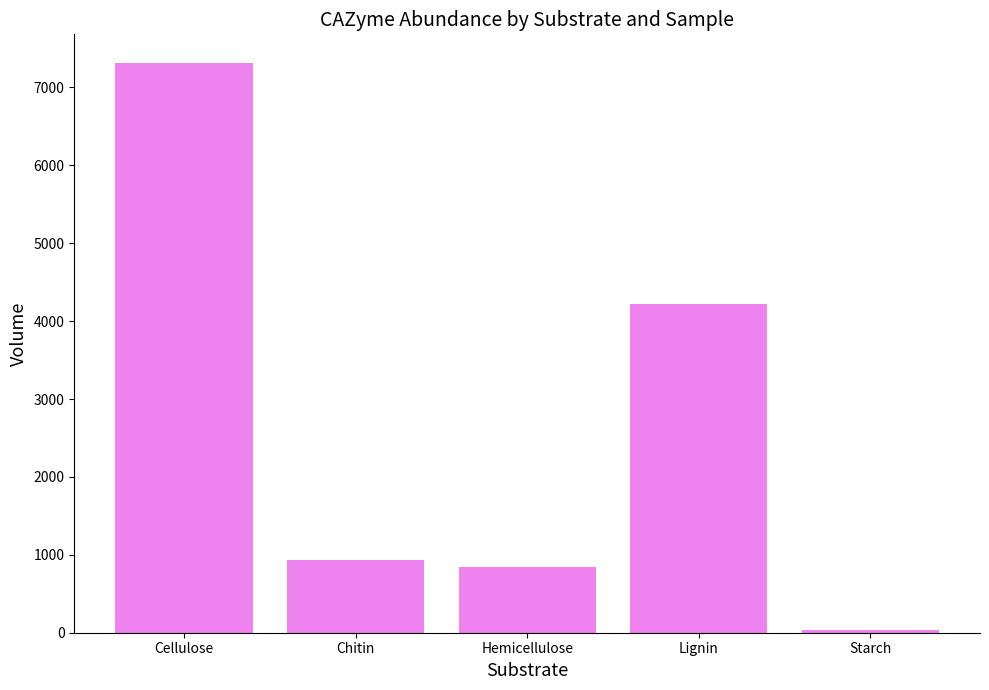

Rank the categories by value from highest to lowest.

Cellulose, Lignin, Chitin, Hemicellulose, Starch